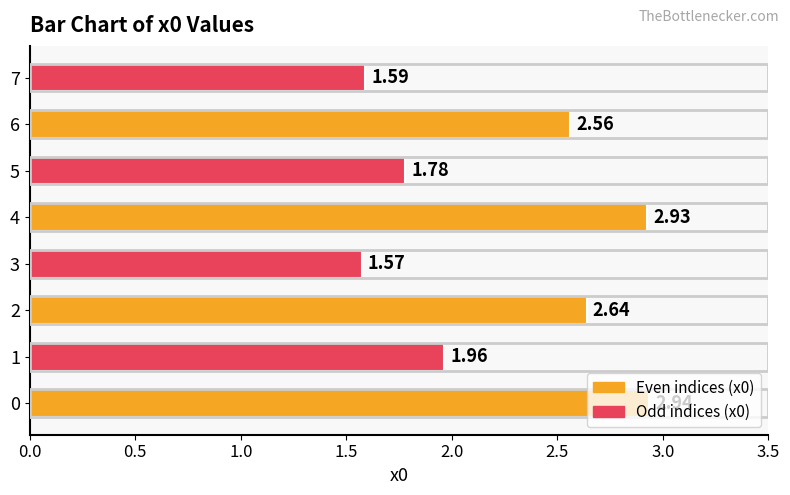

What is the sum of all values?

18.0